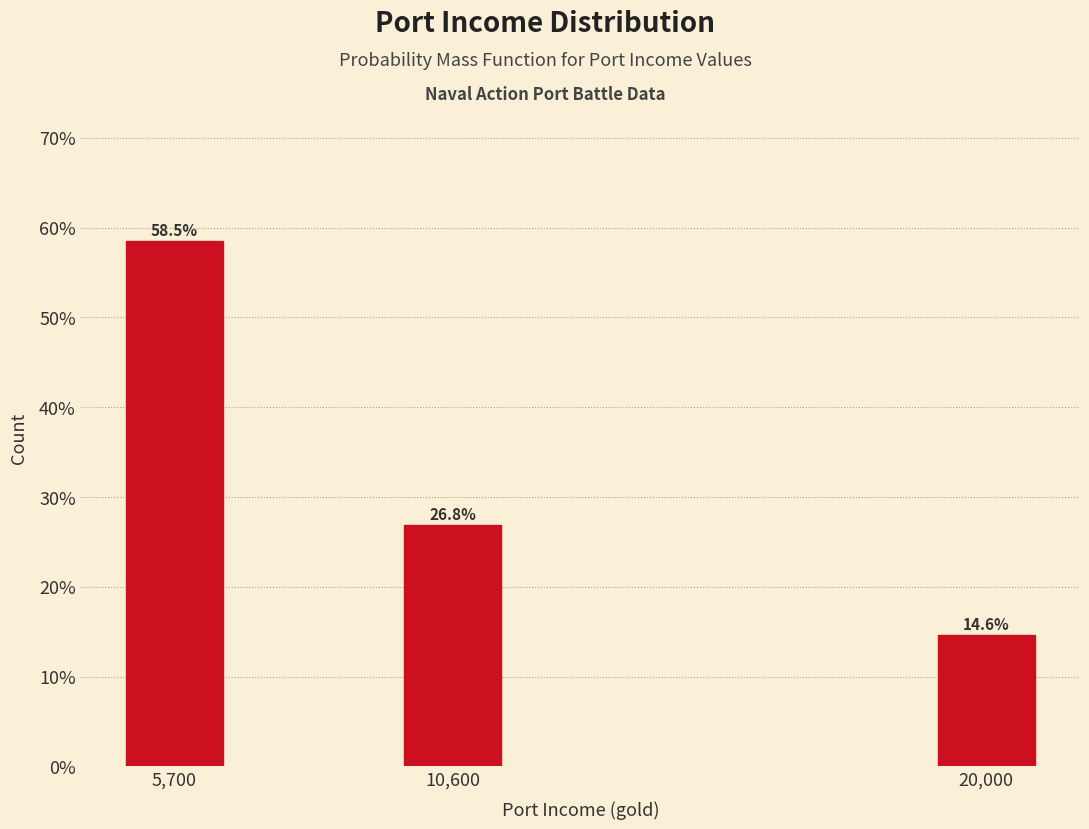

Reading left to right, transcribe all the data shown in this chart.

58.5	26.8	14.6